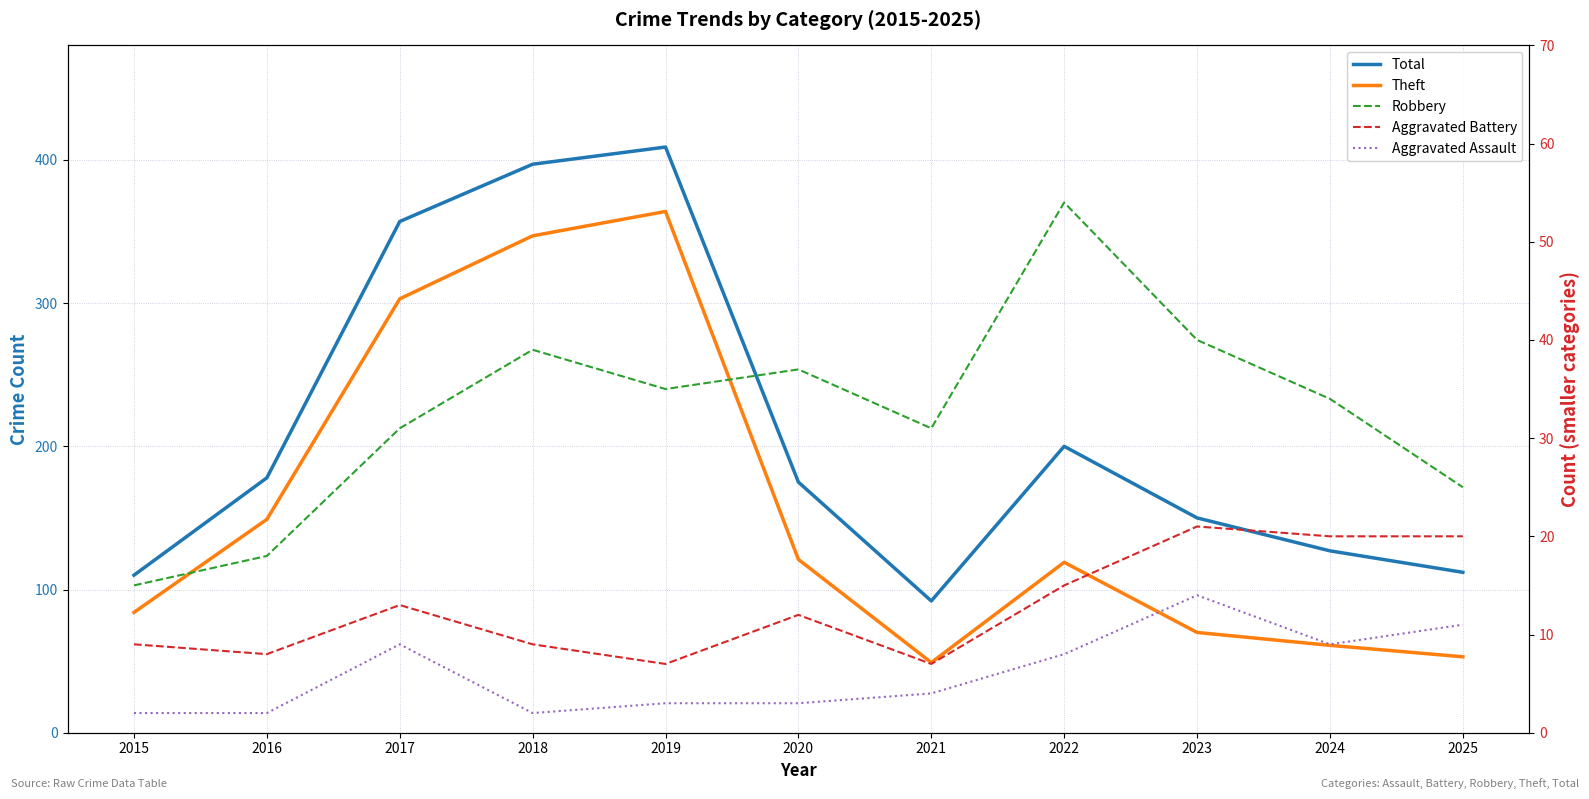

What is the spread (max minus min) of values at 2021?

88